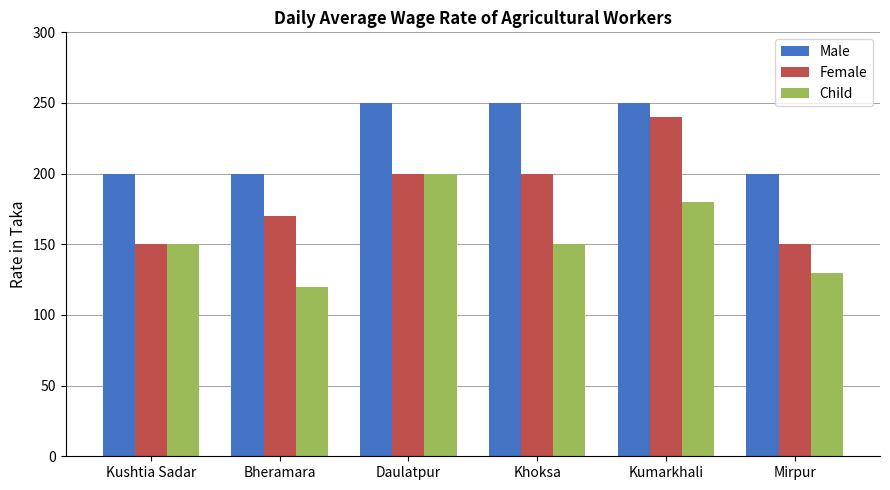

Reading right to left, extract all data points from this chart.

Male: Mirpur=200	Kumarkhali=250	Khoksa=250	Daulatpur=250	Bheramara=200	Kushtia Sadar=200
Female: Mirpur=150	Kumarkhali=240	Khoksa=200	Daulatpur=200	Bheramara=170	Kushtia Sadar=150
Child: Mirpur=130	Kumarkhali=180	Khoksa=150	Daulatpur=200	Bheramara=120	Kushtia Sadar=150